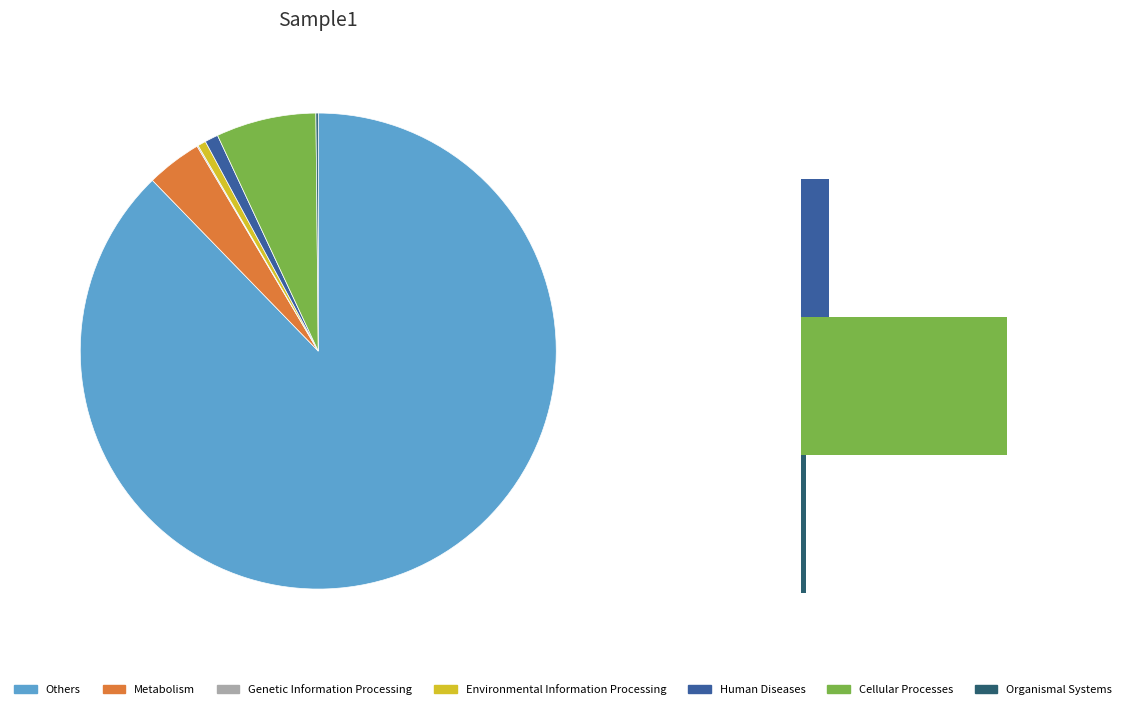

How much of the chart is everything except 2?

99.9%